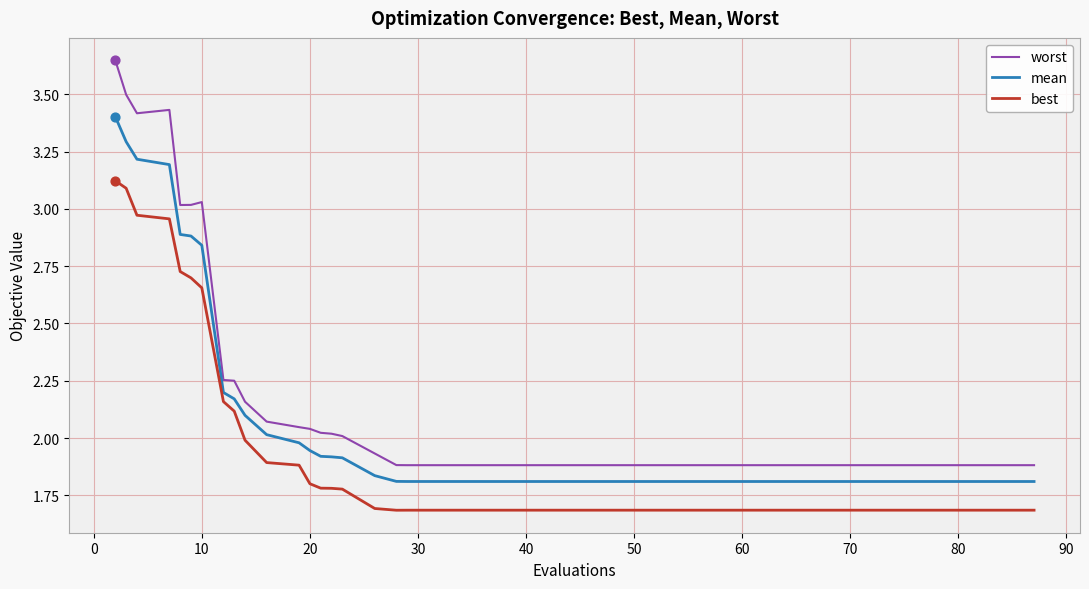

Which series has the largest total across all categories?

worst